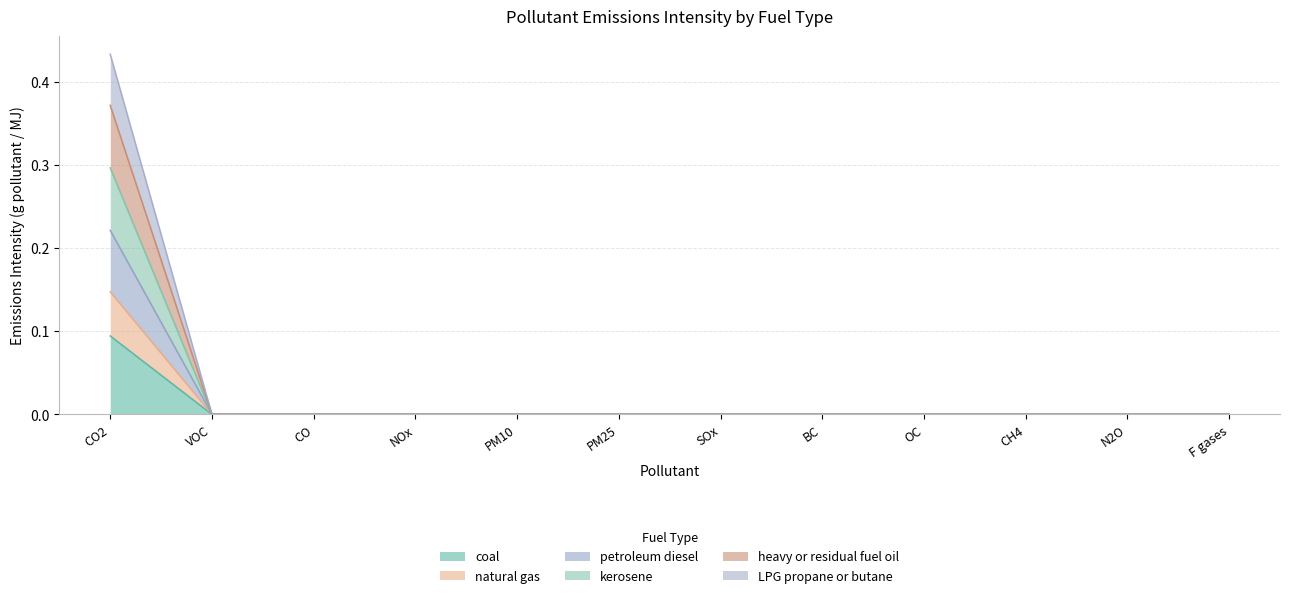

How many interior local peaks does the coal series have?

3